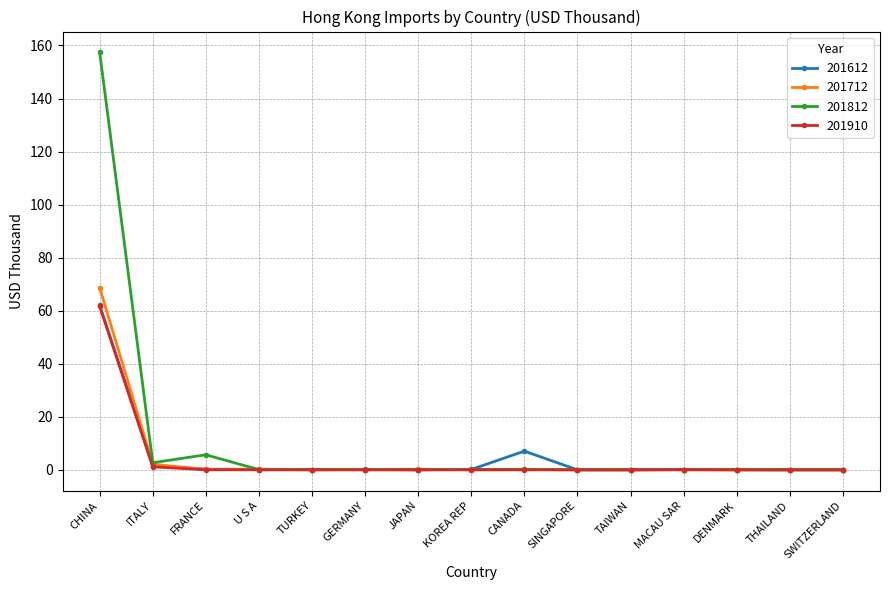

Is the value of 201910 at GERMANY greater than the value of 201812 at FRANCE?

No